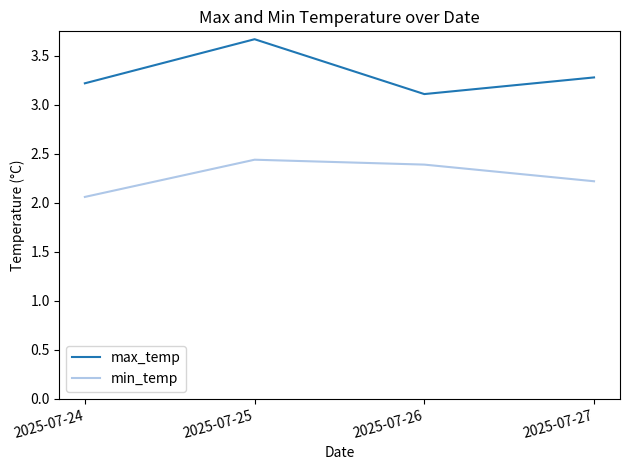

Which series changed the most between 2025-07-25 and 2025-07-27?

max_temp